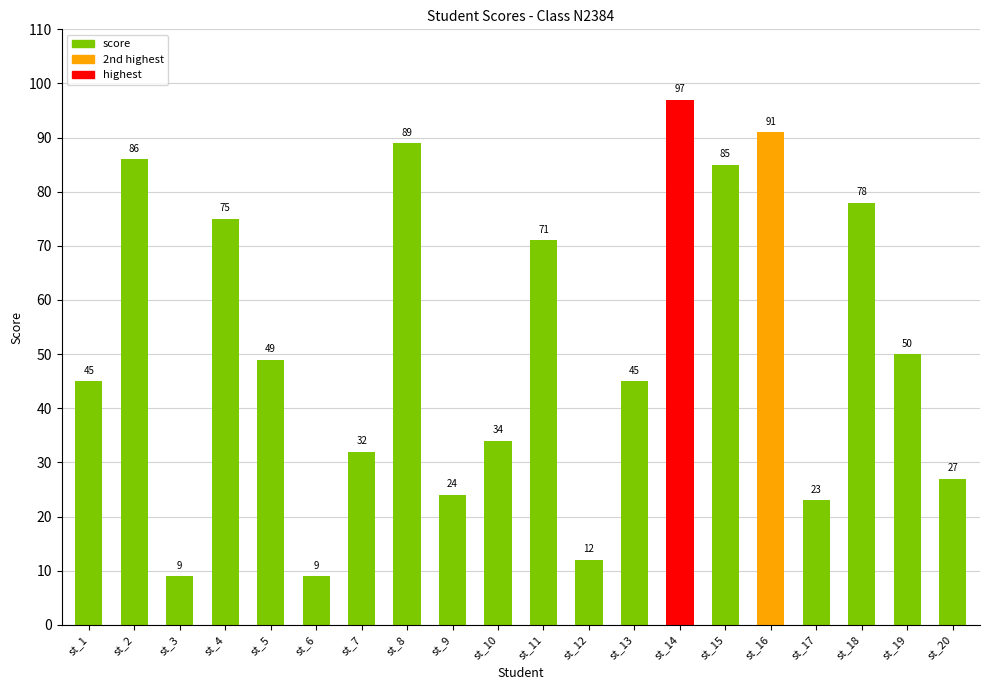

What is the value of the 9th bar from the left?

24